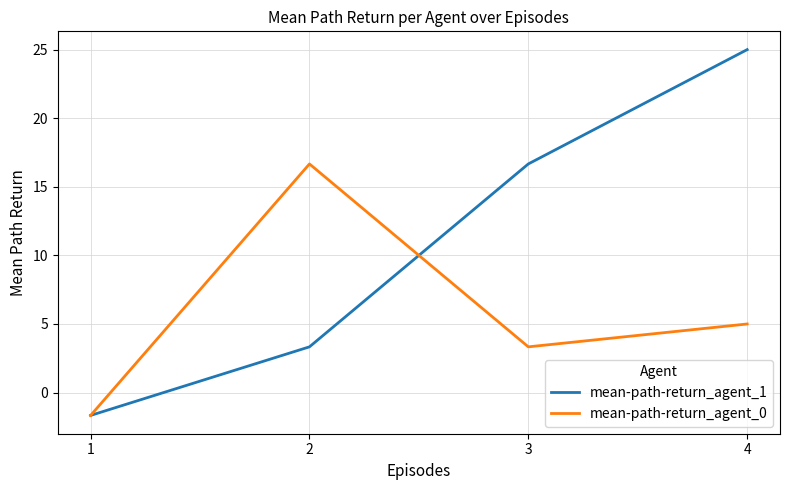

Reading left to right, what are all the values shown in this chart?

mean-path-return_agent_1: 1=-1.7	2=3.3	3=16.7	4=25.0
mean-path-return_agent_0: 1=-1.7	2=16.7	3=3.3	4=5.0